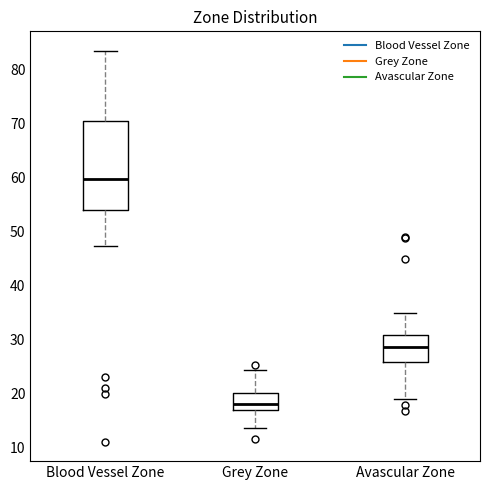

Which box has the lowest median line?

Grey Zone